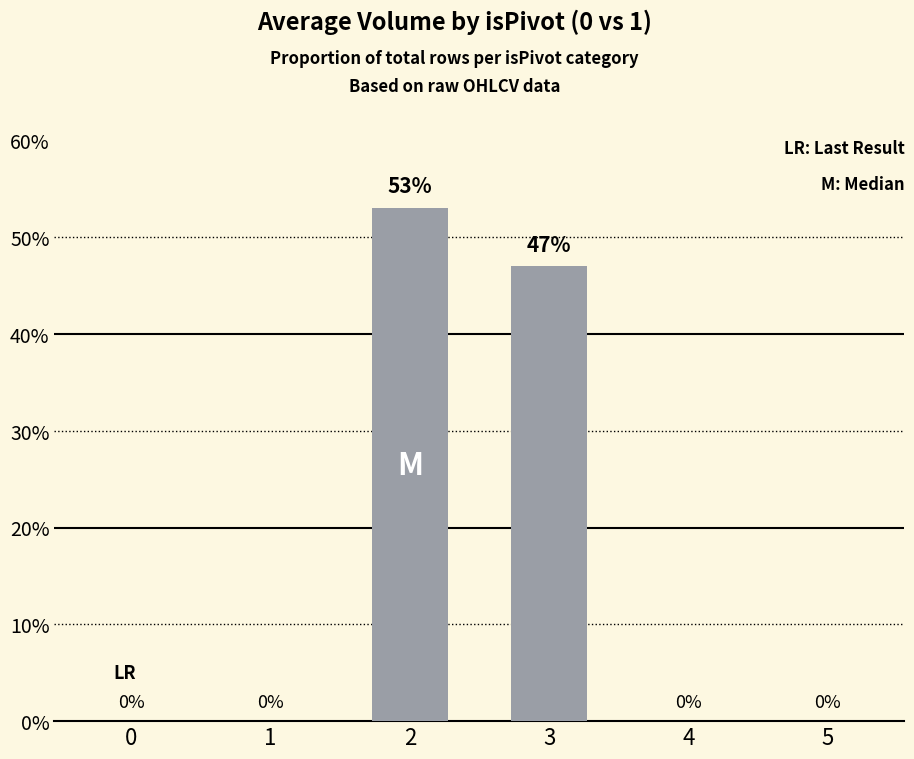

Count the values in the range 0 to 1.

6